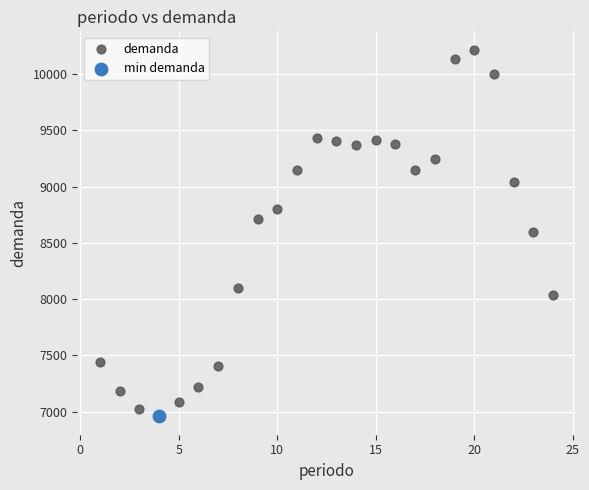

What are all the series names shown in the legend?

demanda, min demanda